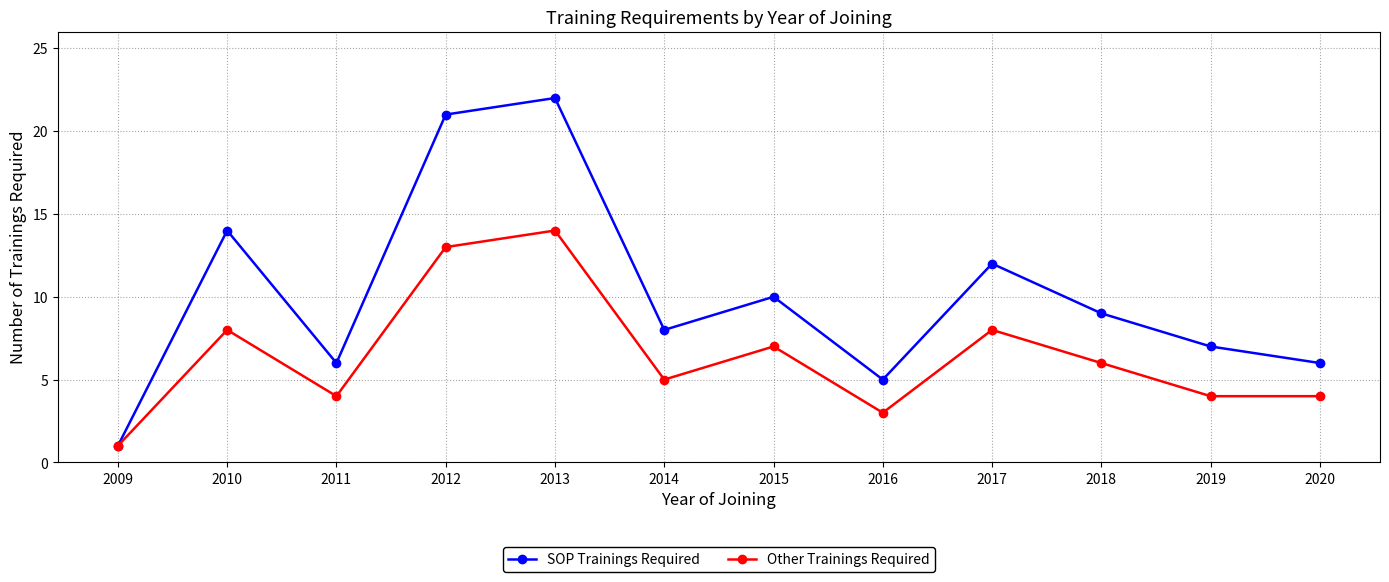

What are all the series names shown in the legend?

SOP Trainings Required, Other Trainings Required